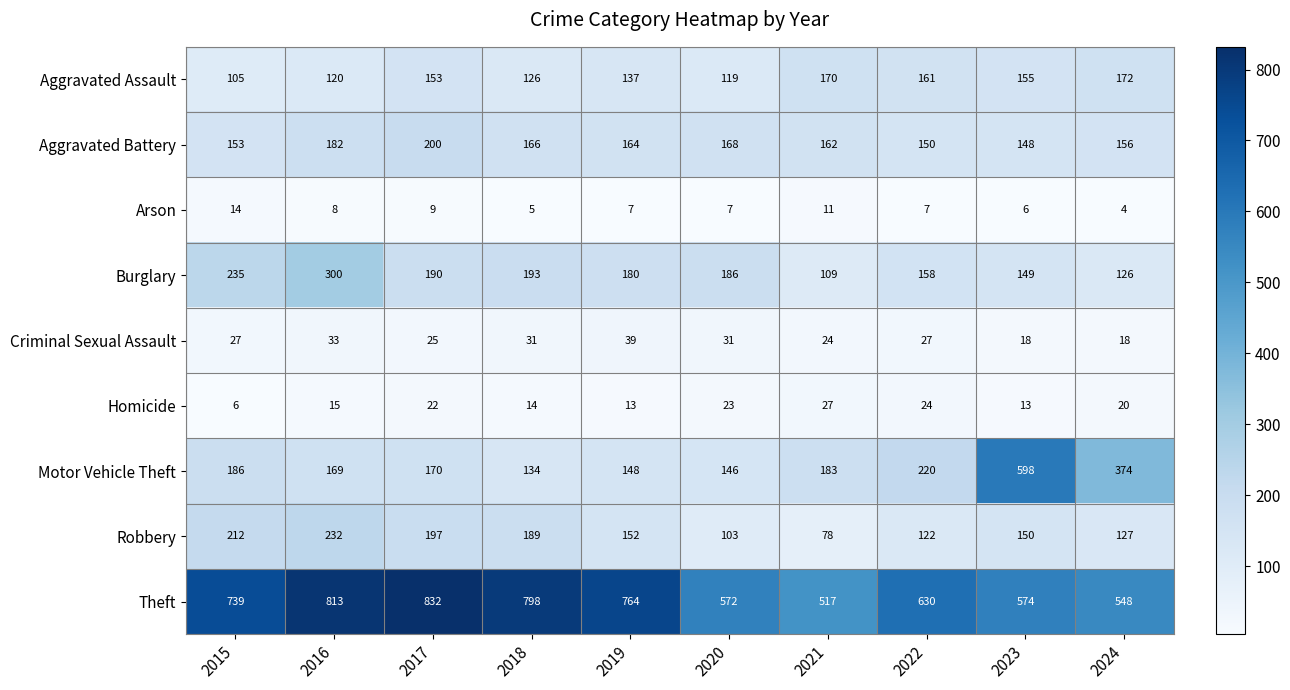

At 2020, list the series in order from smallest to largest.

Arson, Homicide, Criminal Sexual Assault, Robbery, Aggravated Assault, Motor Vehicle Theft, Aggravated Battery, Burglary, Theft